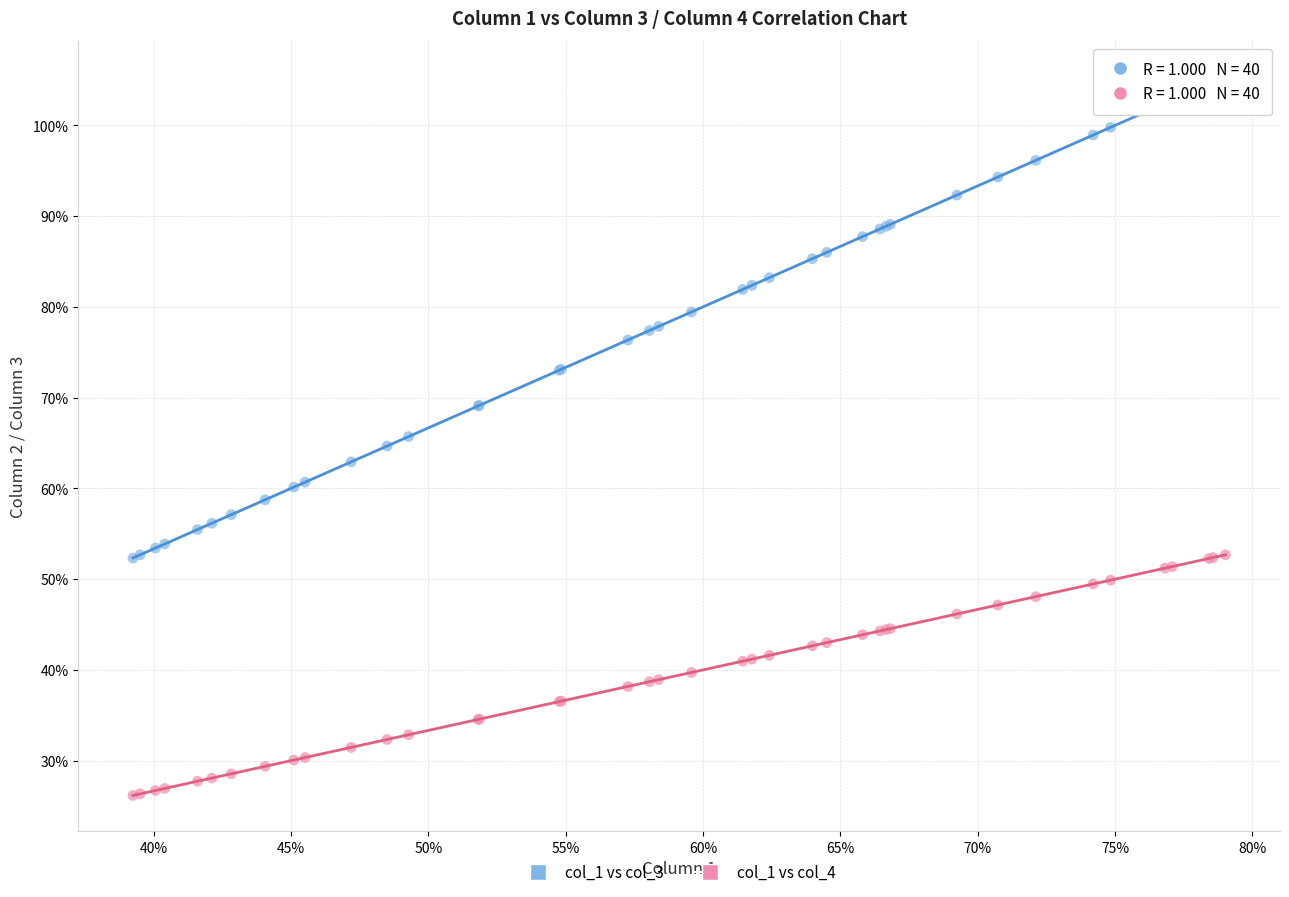

Which series has the widest spread of Y values?

col_1 vs col_3